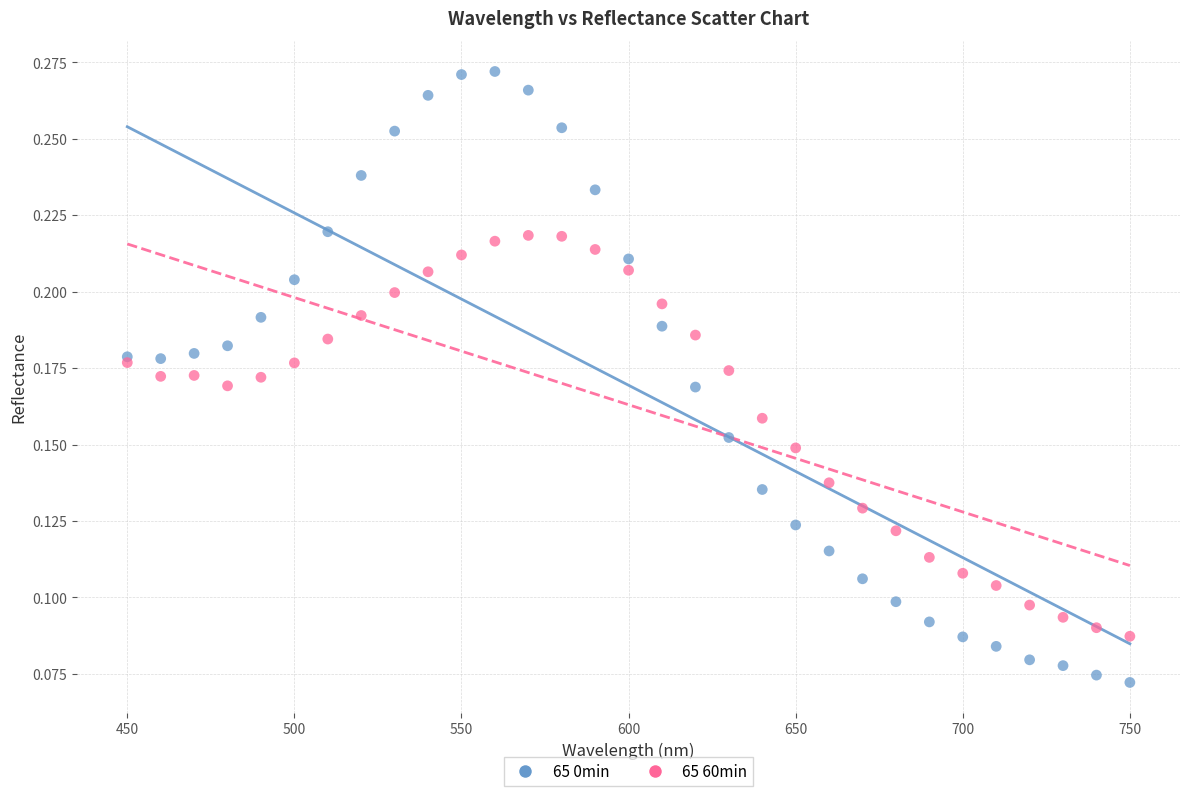

Which series has the widest spread of Y values?

65 0min